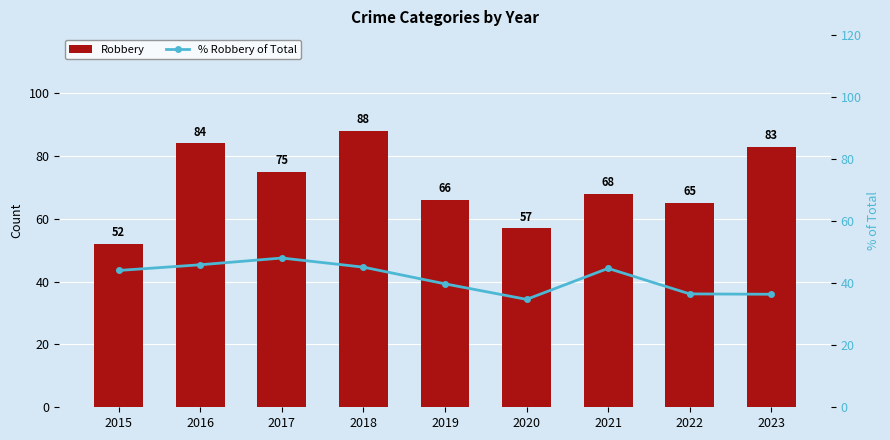

The value of Robbery at 2018 is 88.0. True or false?

True